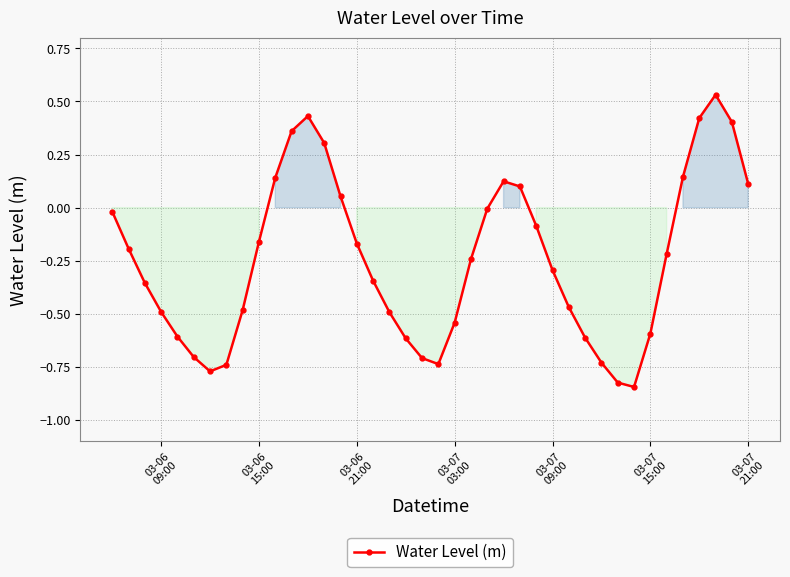

How many points are lower than both their immediate neighbors (excluding endpoints)?

3